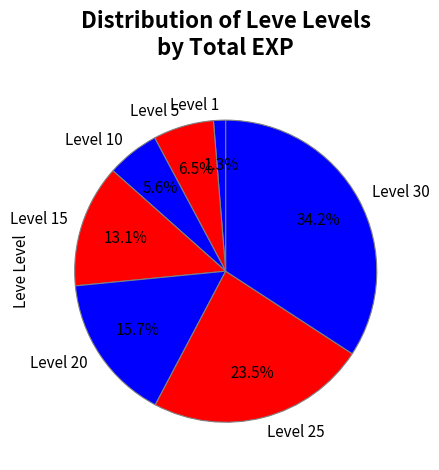

Which slice is the smallest?

Level 1